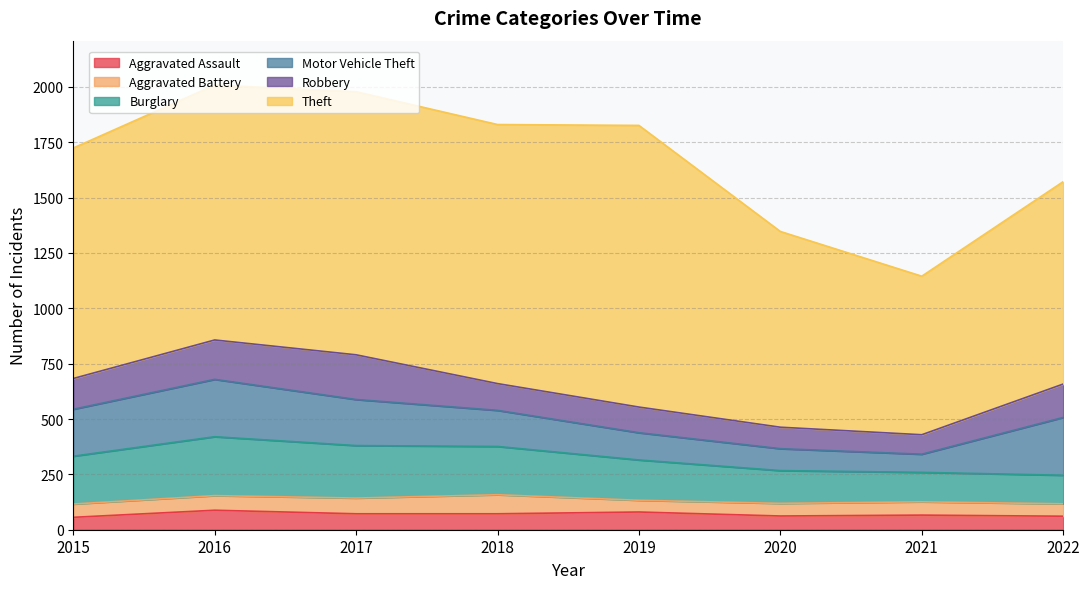

How many lines are shown in the chart?

6